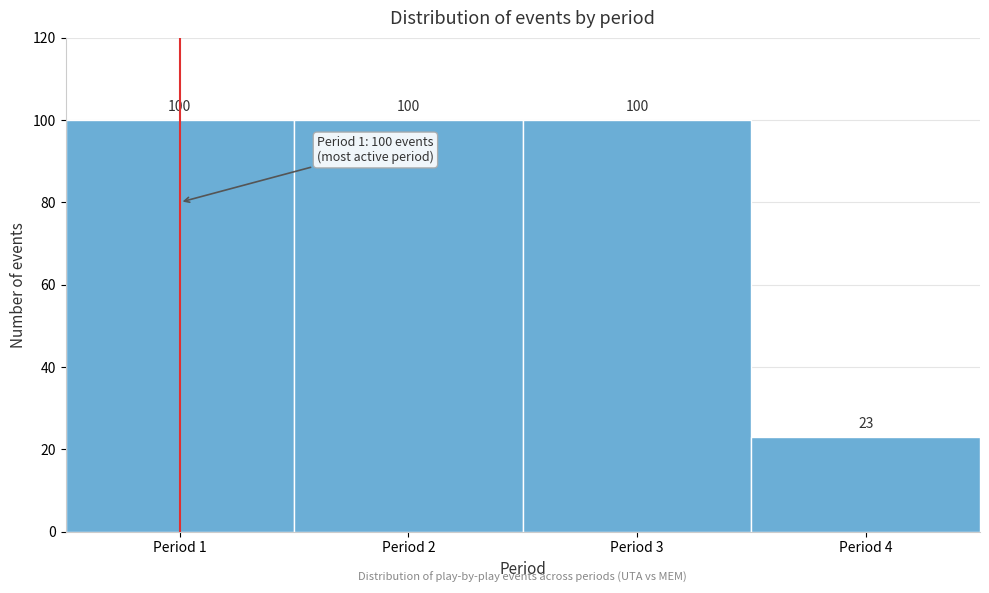

How tall is the bar that spans 1.5 to 2.5 on the x-axis?

100